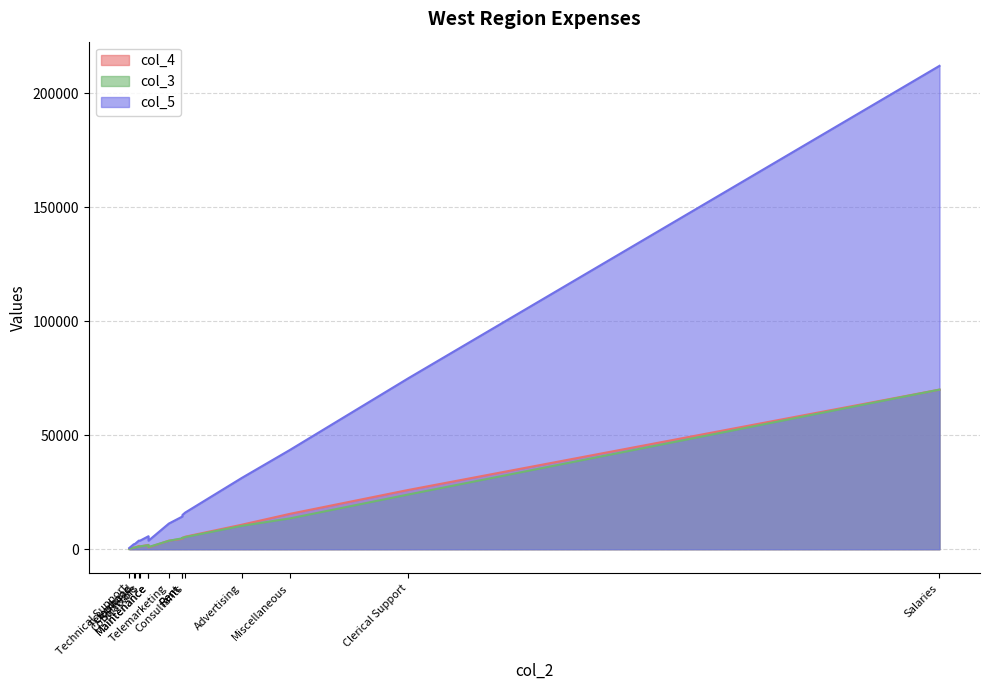

Between which two adjacent categories do col_4 and col_3 first intersect?

Supplies and Maintenance